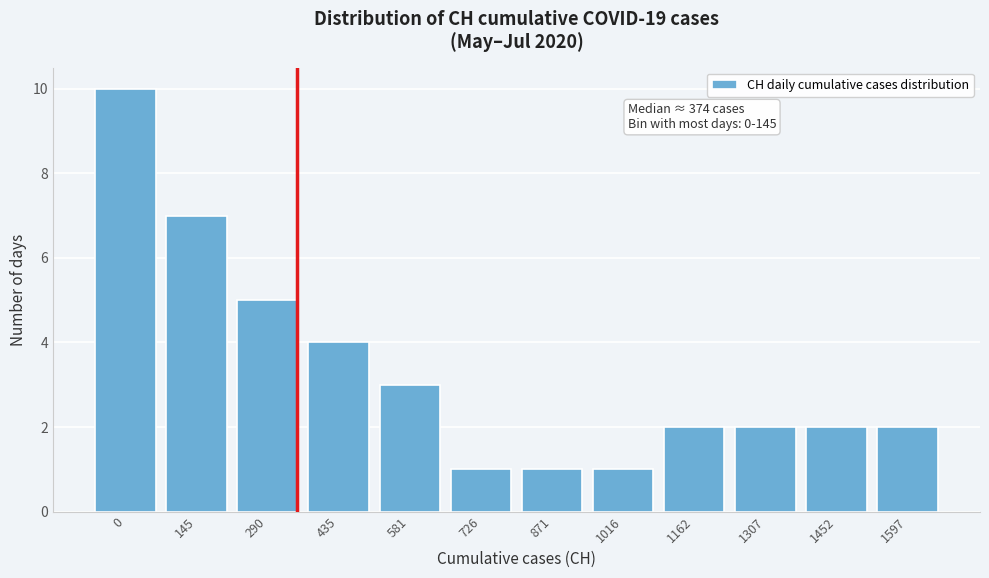

Reading right to left, transcribe all the data shown in this chart.

2	2	2	2	1	1	1	3	4	5	7	10